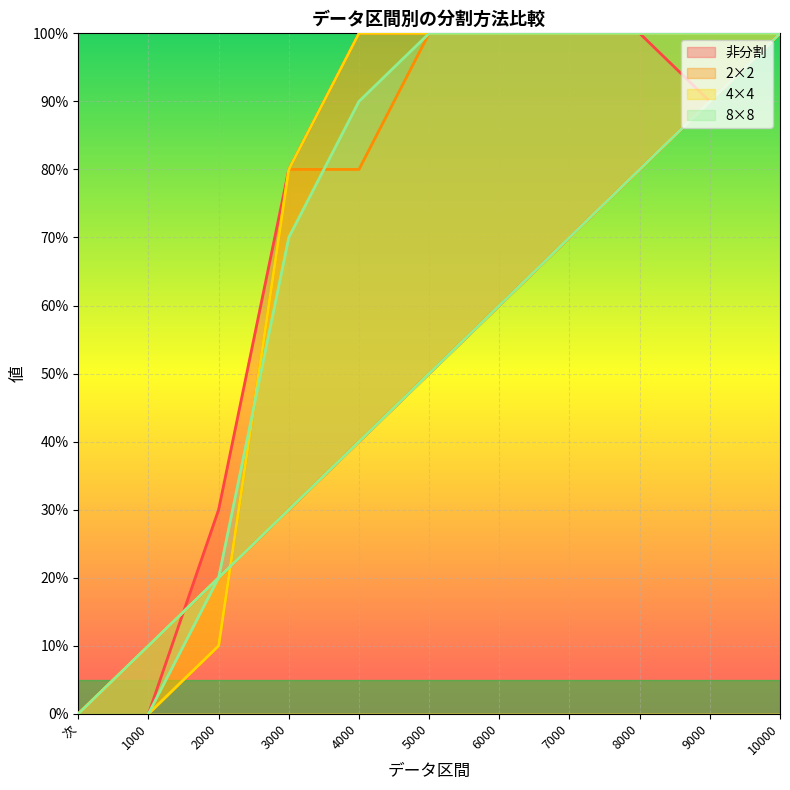

Rank the series by their average value, from highest to lowest.

非分割, 4×4, 8×8, 2×2